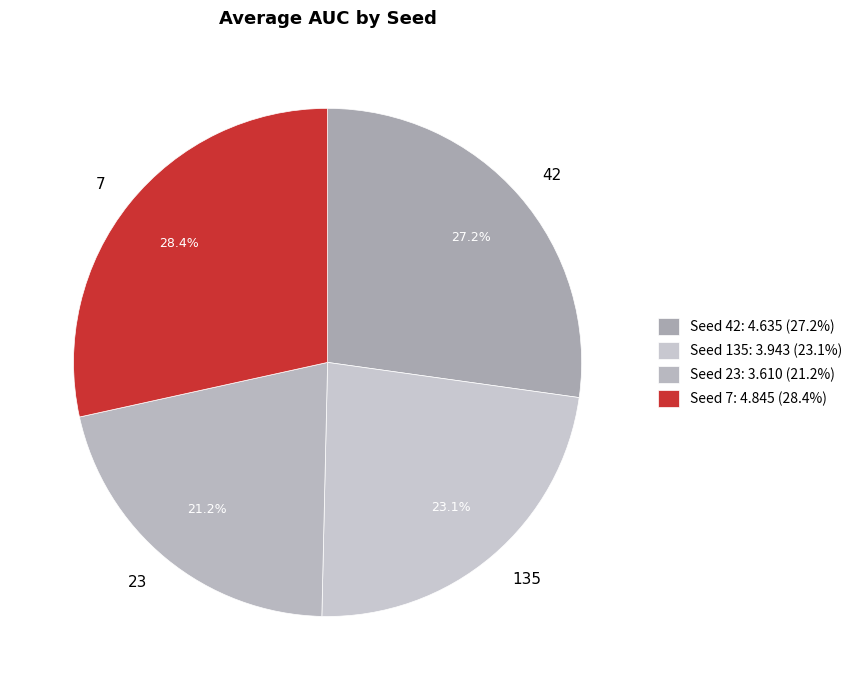

To the nearest percent, what is the average slice percentage?

25%